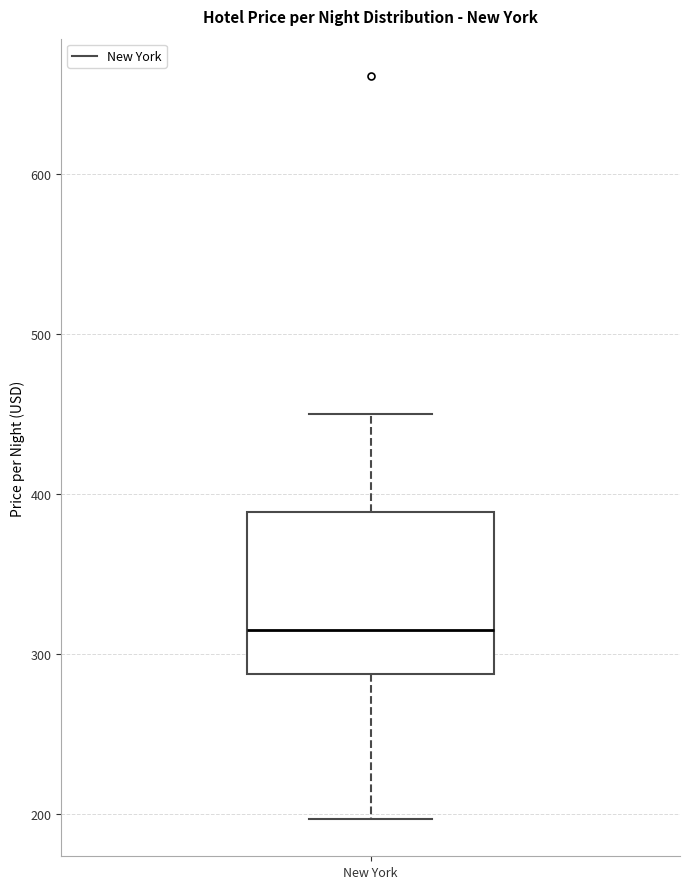

Read this box plot against the y-axis: the position of the median line, the range covered by the box, and the ends of both whiskers. The values are not printed on the chart, so give them approximately, as read against the axis.

median 320, box 290 to 390, whiskers 200 to 450